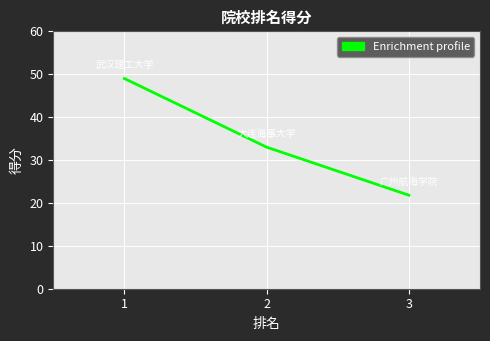

What is the average value?

34.6